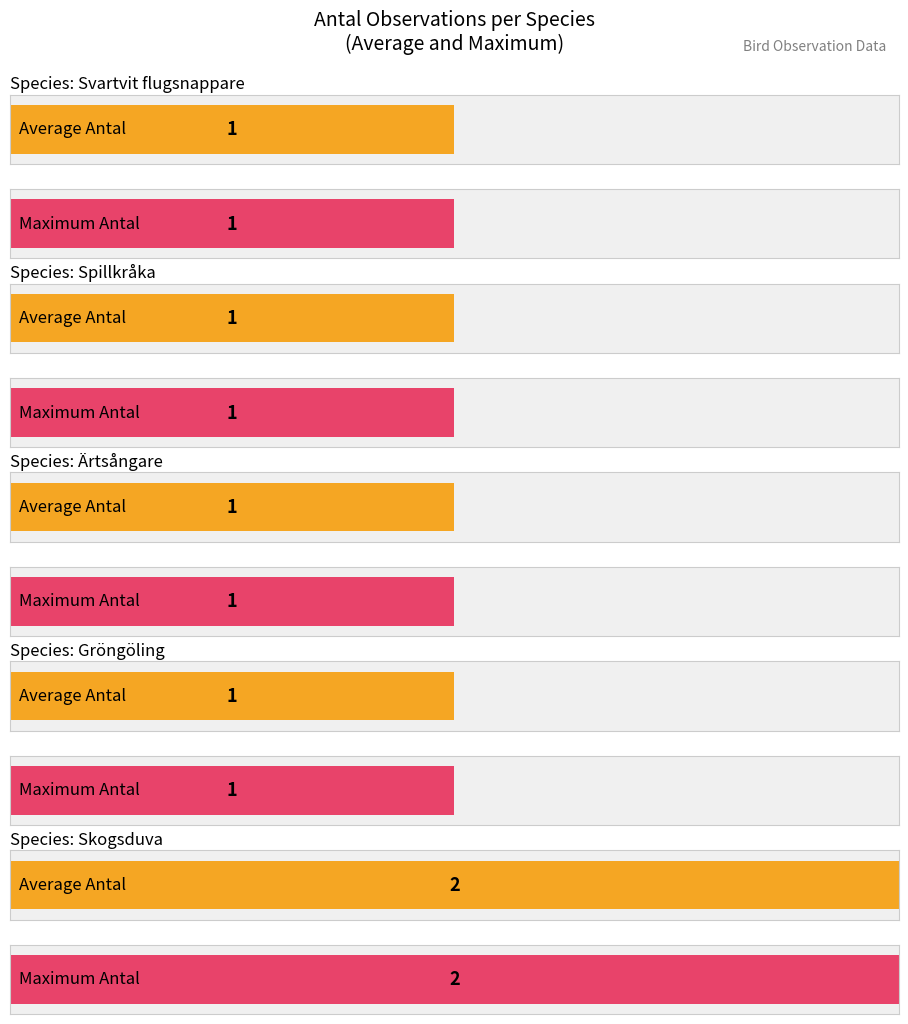

What is the maximum value shown in the chart?

2